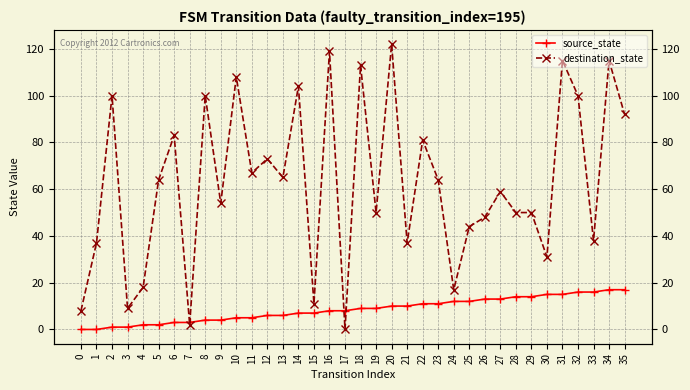

Rank the series by their maximum value, from lowest to highest.

source_state, destination_state